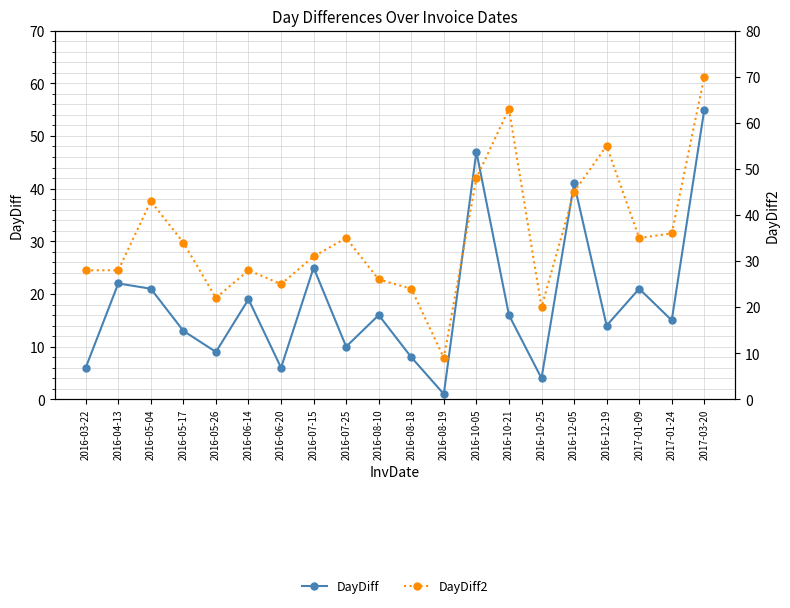

What is the label of the 19th point from the left?

2017-01-24